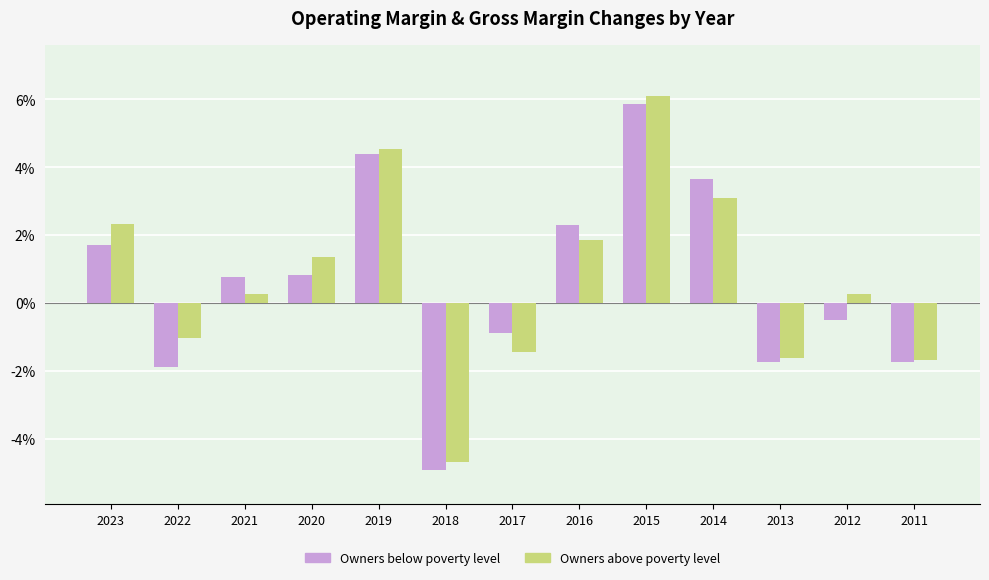

The Owners below poverty level series shows 1.7 at 2023. True or false?

True